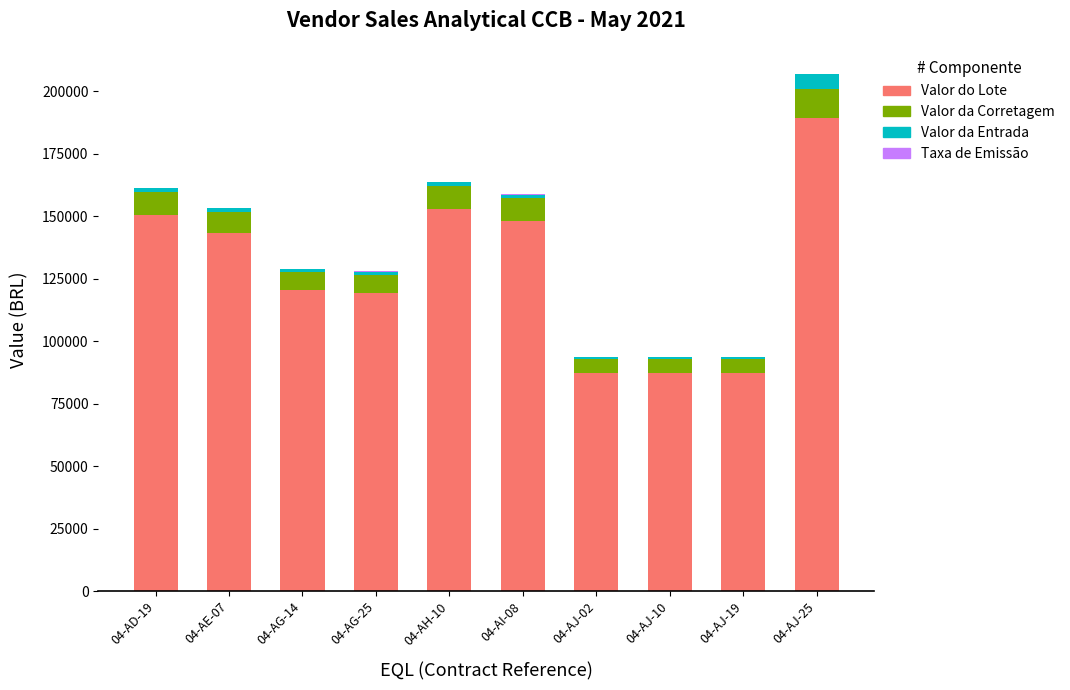

How many series are shown in this chart?

4